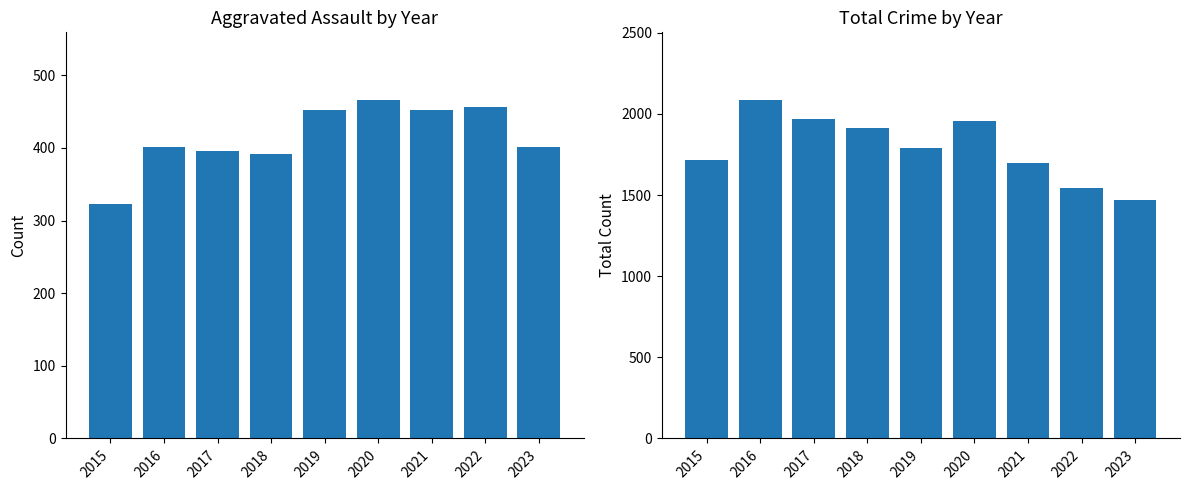

At which label is Total closest to 1779?

2019